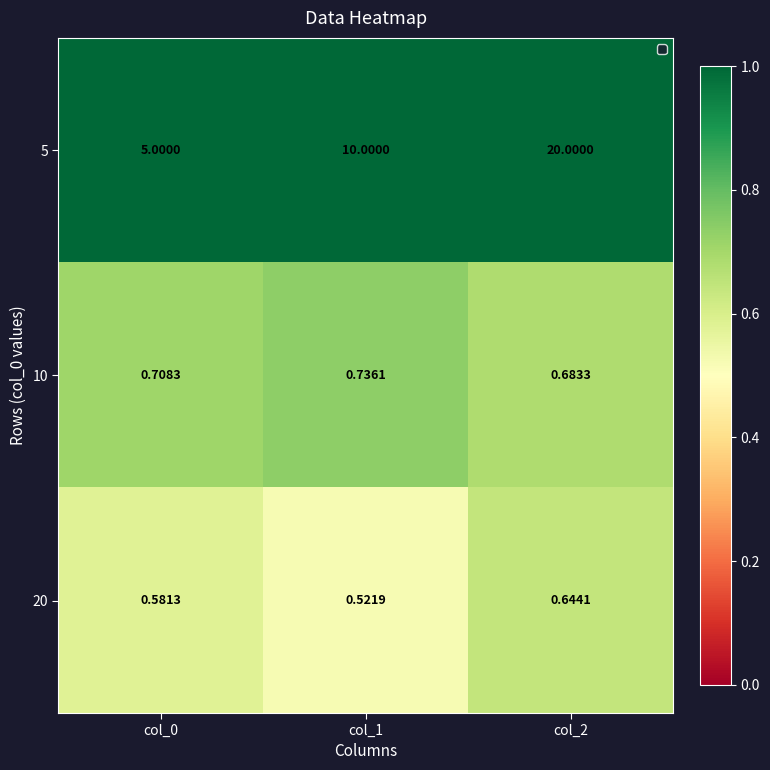

Is the value of 20 at col_0 greater than the value of 10 at col_1?

No